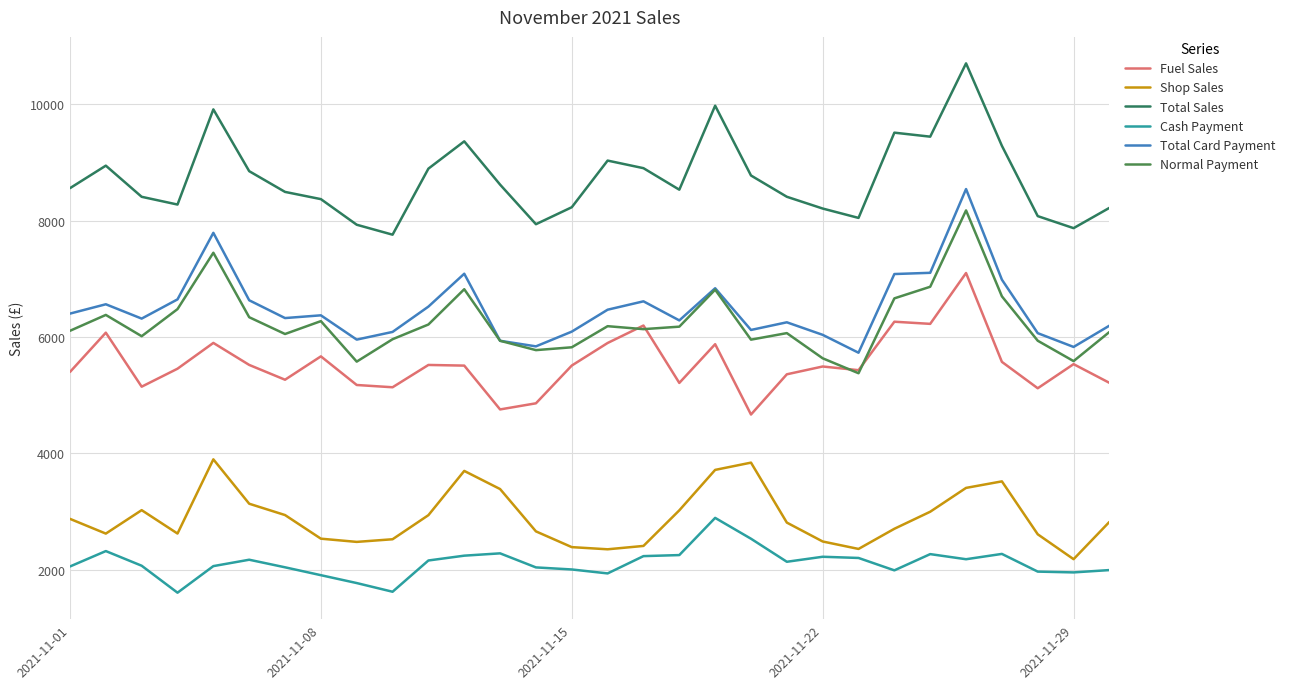

What is the difference between the maximum and minimum values in the Fuel Sales series?

2433.8